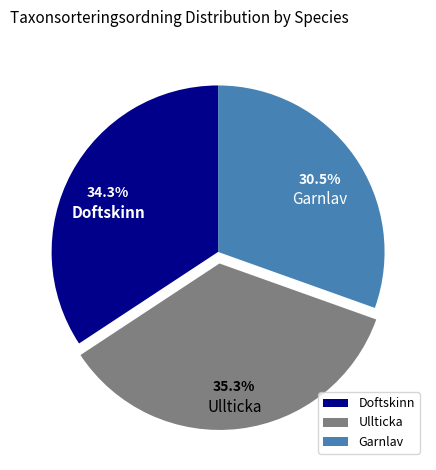

Is it true that Doftskinn is 45% of the pie?

False